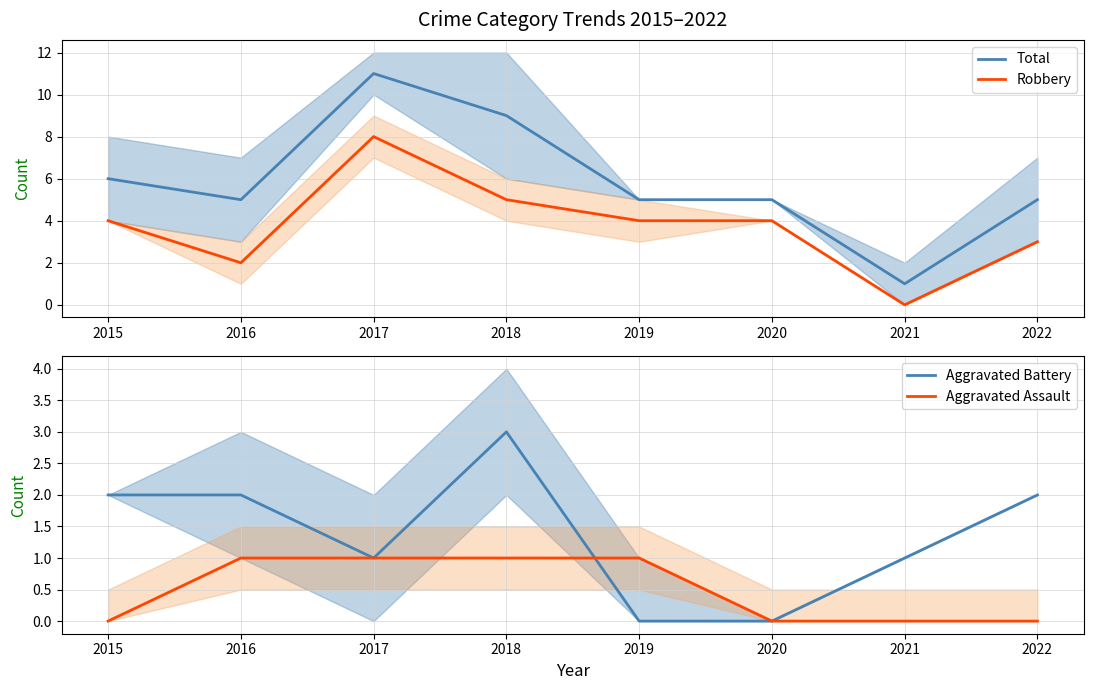

What is the difference between the highest and lowest values at 2017?

10